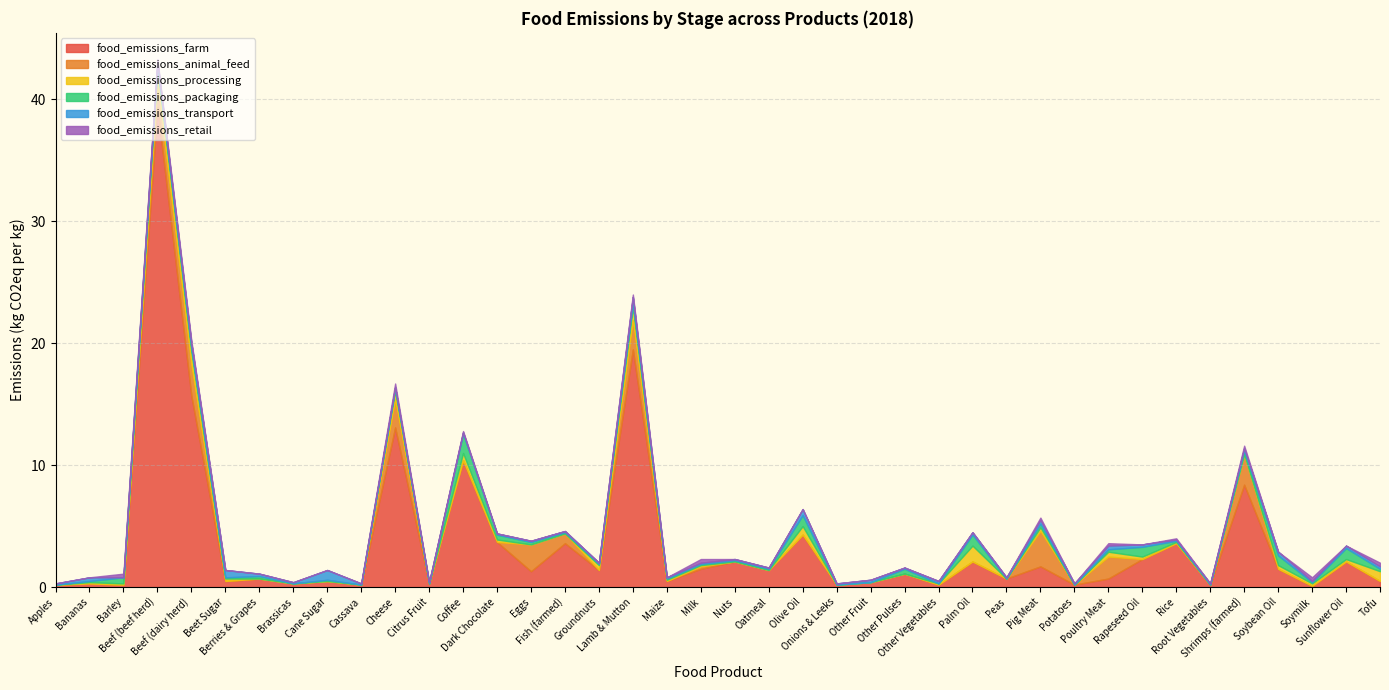

What is the label of the 14th point from the left?

Dark Chocolate